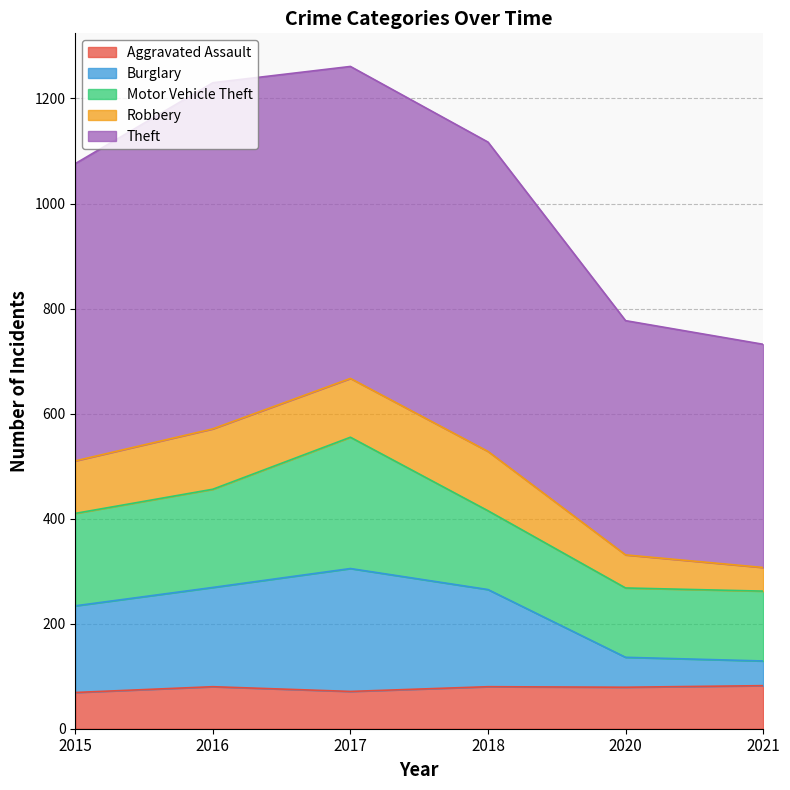

Count the number of categories in the chart.

6